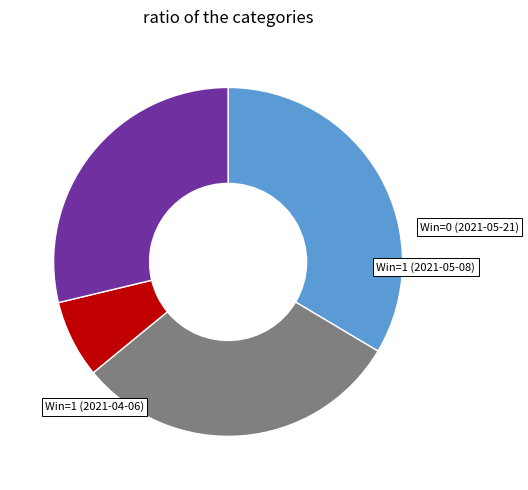

Is the sum of Win=1 (2021-05-08) and Win=0 (2021-06-16) greater than half?

No